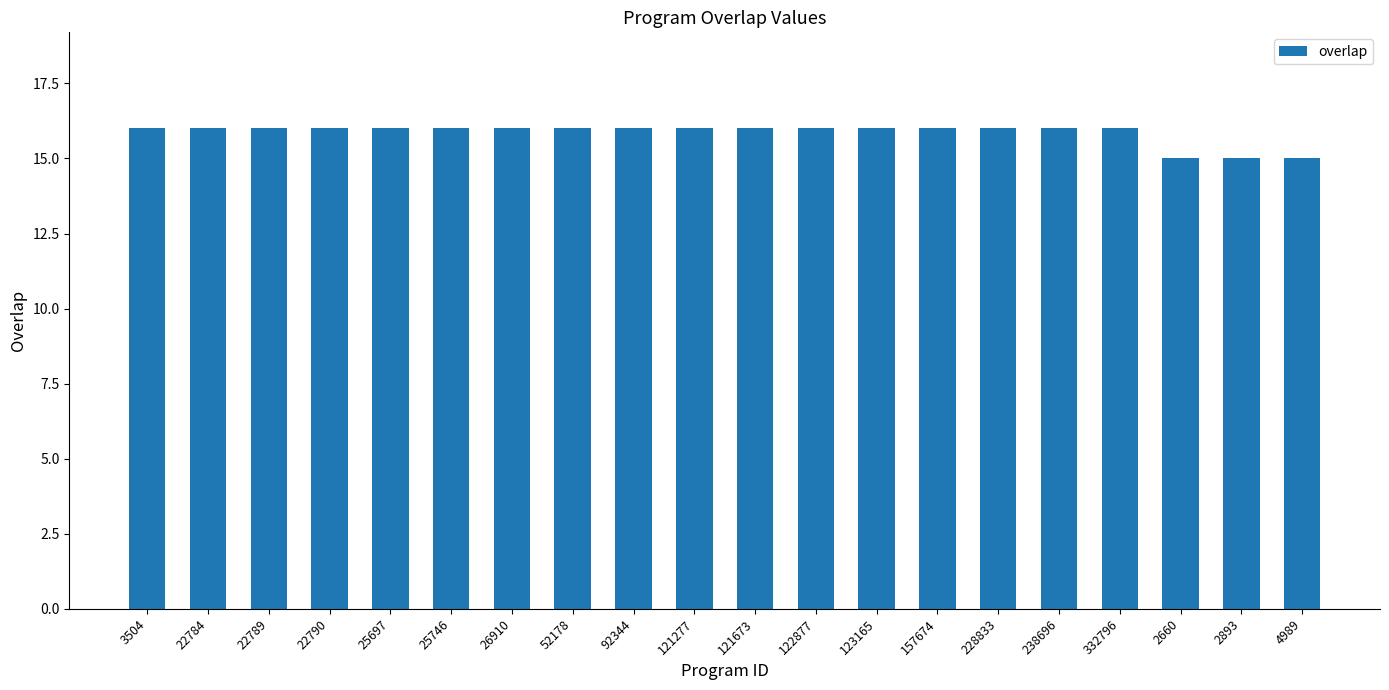

Reading left to right, what are all the values shown in this chart?

3504=16	22784=16	22789=16	22790=16	25697=16	25746=16	26910=16	52178=16	92344=16	121277=16	121673=16	122877=16	123165=16	157674=16	228833=16	238696=16	332796=16	2660=15	2893=15	4989=15